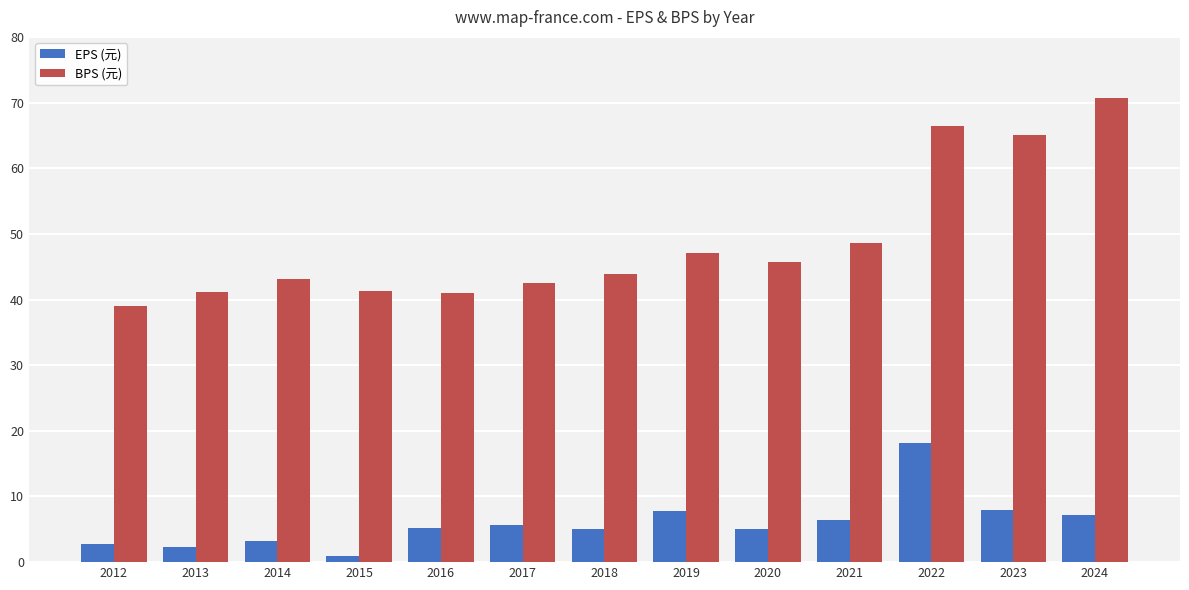

What is the total value across all series at 2024?

78.0